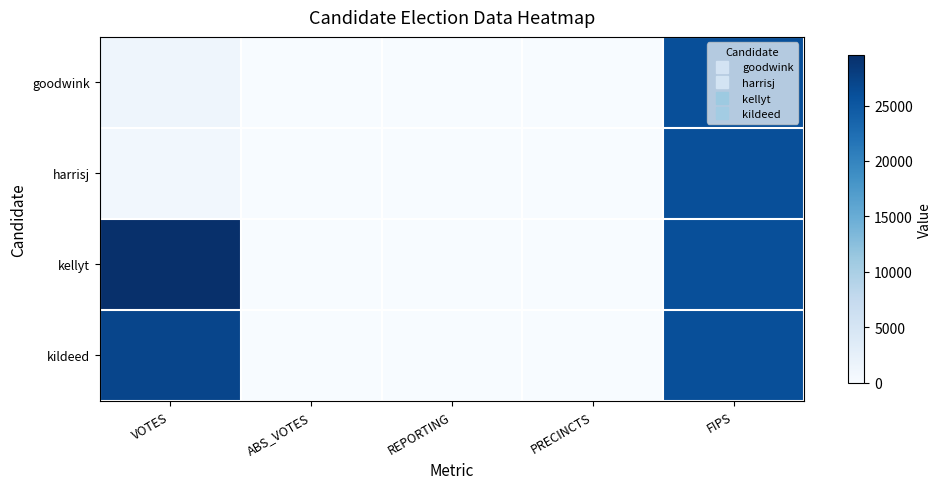

Reading left to right, what are all the values shown in this chart?

goodwink: VOTES=1320	ABS_VOTES=0	REPORTING=75	PRECINCTS=75	FIPS=26017
harrisj: VOTES=916	ABS_VOTES=0	REPORTING=75	PRECINCTS=75	FIPS=26017
kellyt: VOTES=29551	ABS_VOTES=0	REPORTING=75	PRECINCTS=75	FIPS=26017
kildeed: VOTES=27108	ABS_VOTES=0	REPORTING=75	PRECINCTS=75	FIPS=26017